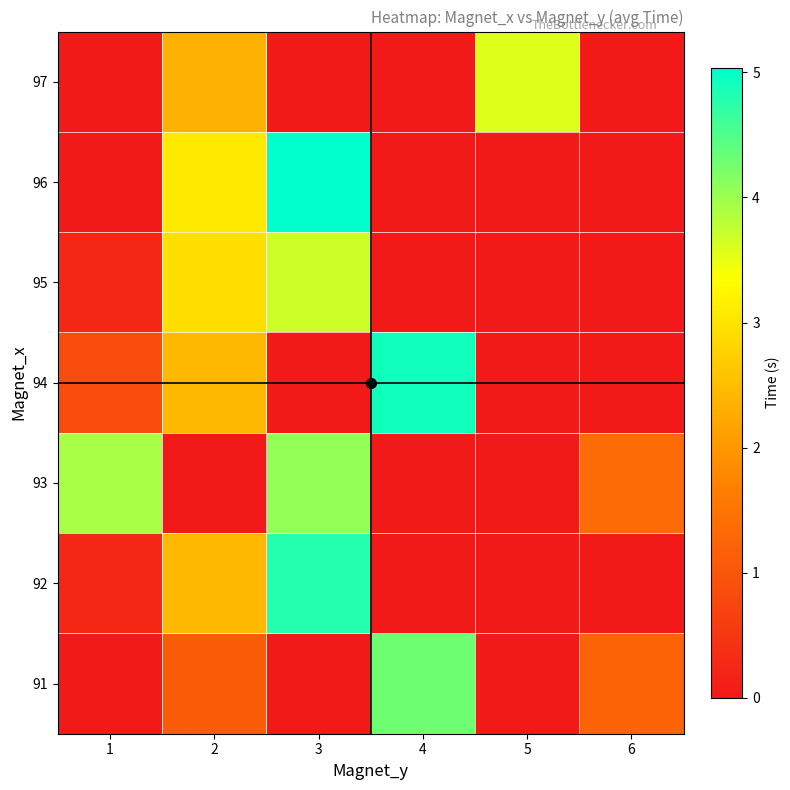

How many categories are shown in the chart?

6